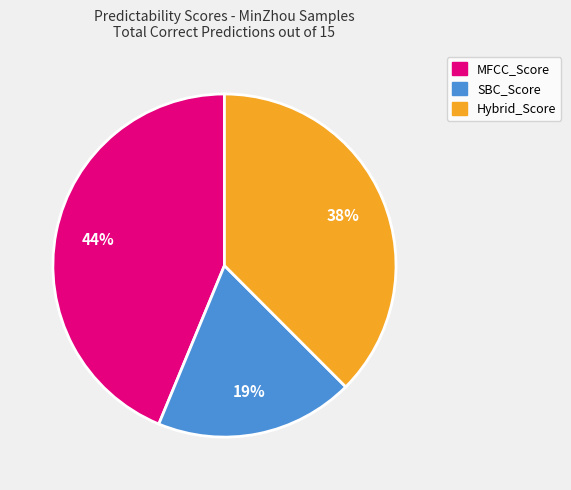

Is there any slice that represents more than half of the pie?

No